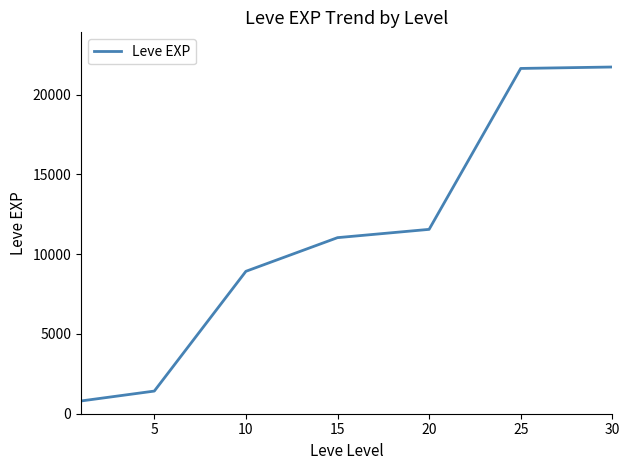

What is the maximum value shown in the chart?

21740